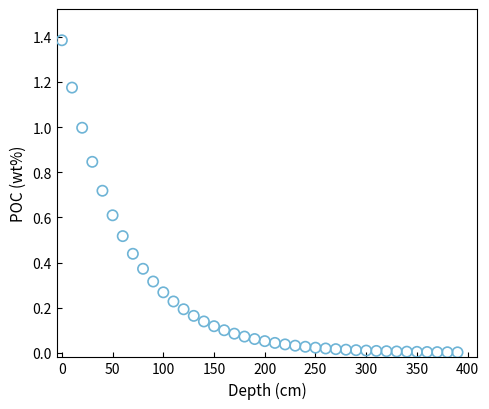

What is the range of X values (max minus min)?

390.0